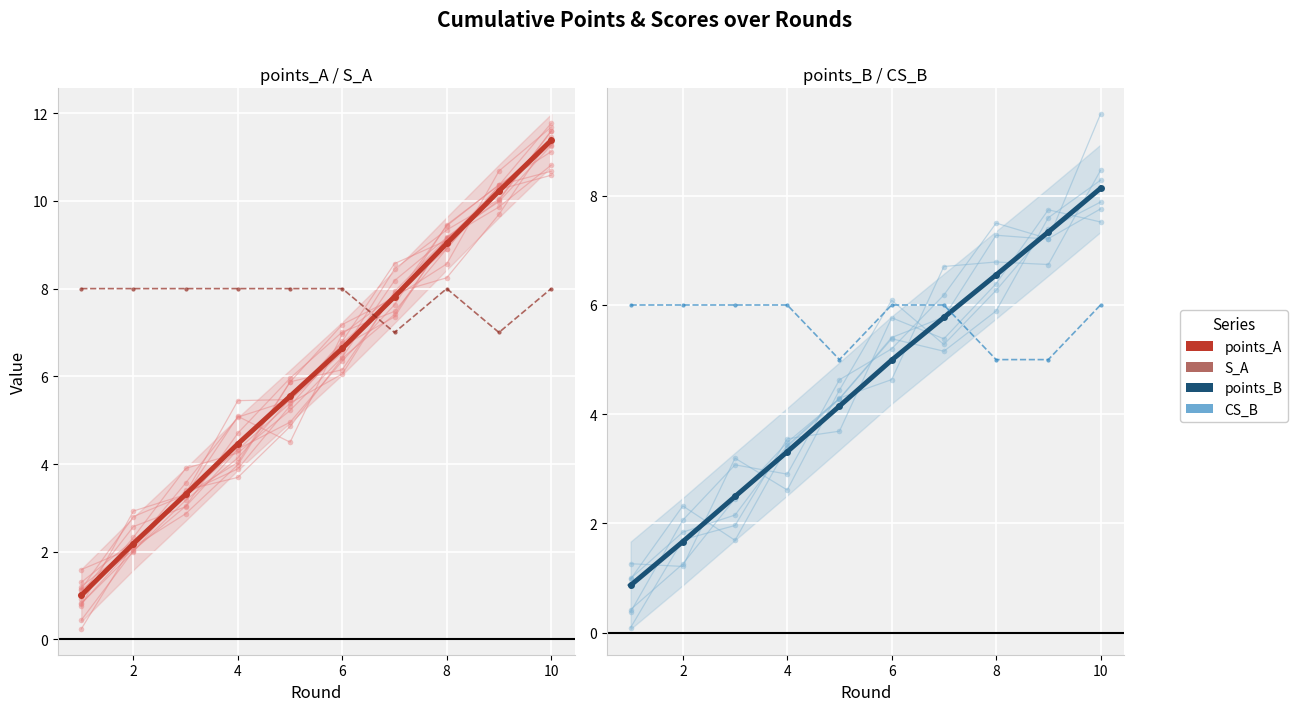

How many series are shown in this chart?

4